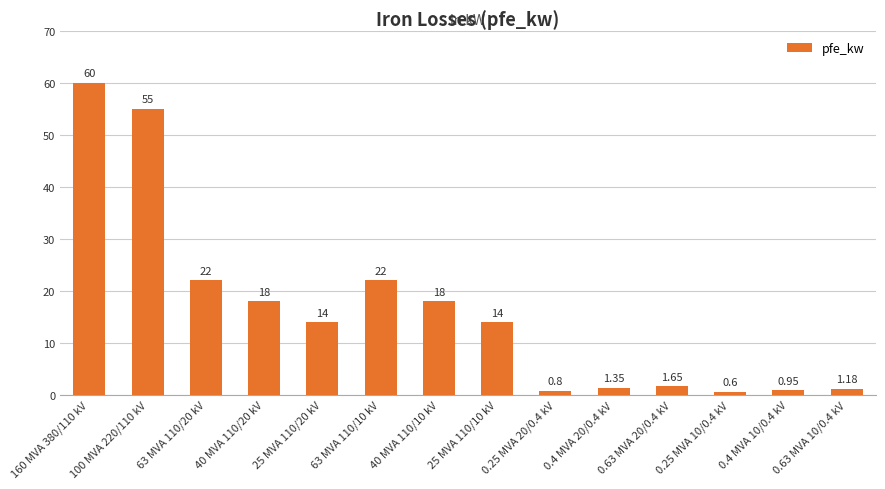

What is the difference between the values at 160 MVA 380/110 kV and 25 MVA 110/10 kV?

46.0